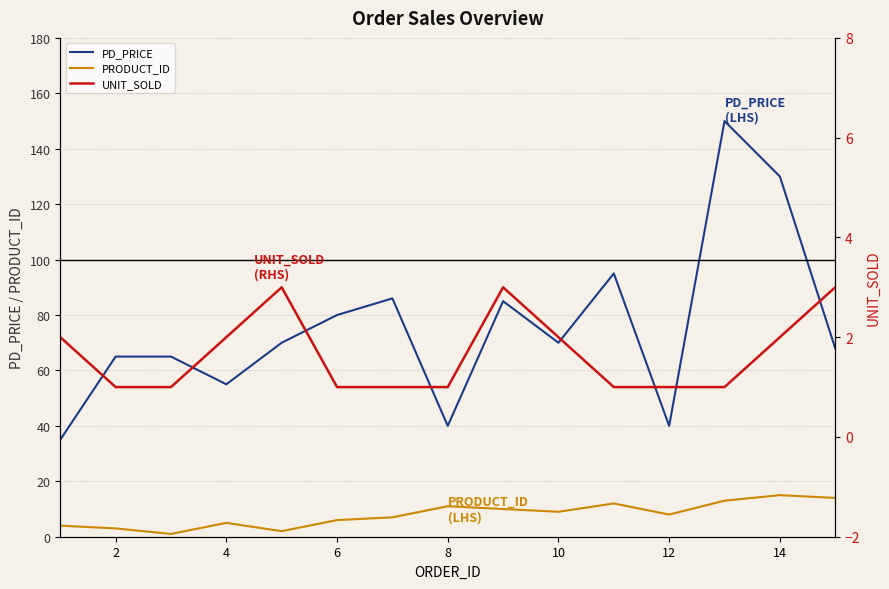

True or false: UNIT_SOLD and PD_PRICE intersect in this chart.

False